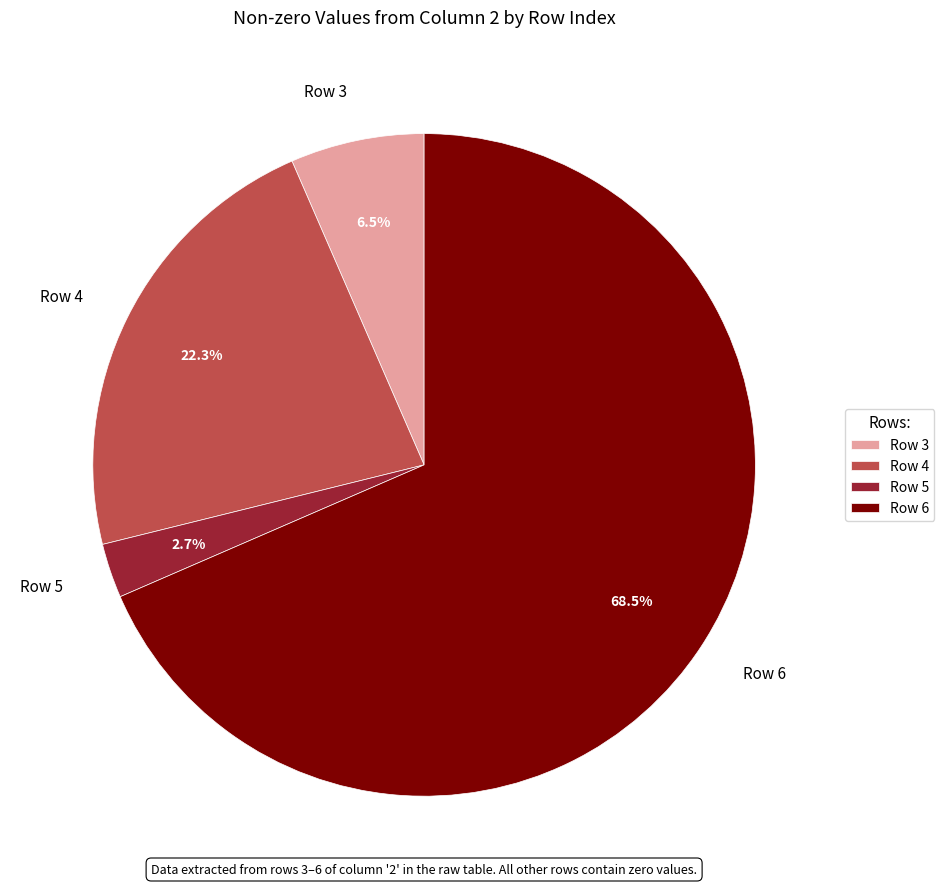

Rank the categories by value from highest to lowest.

Row 6, Row 4, Row 3, Row 5